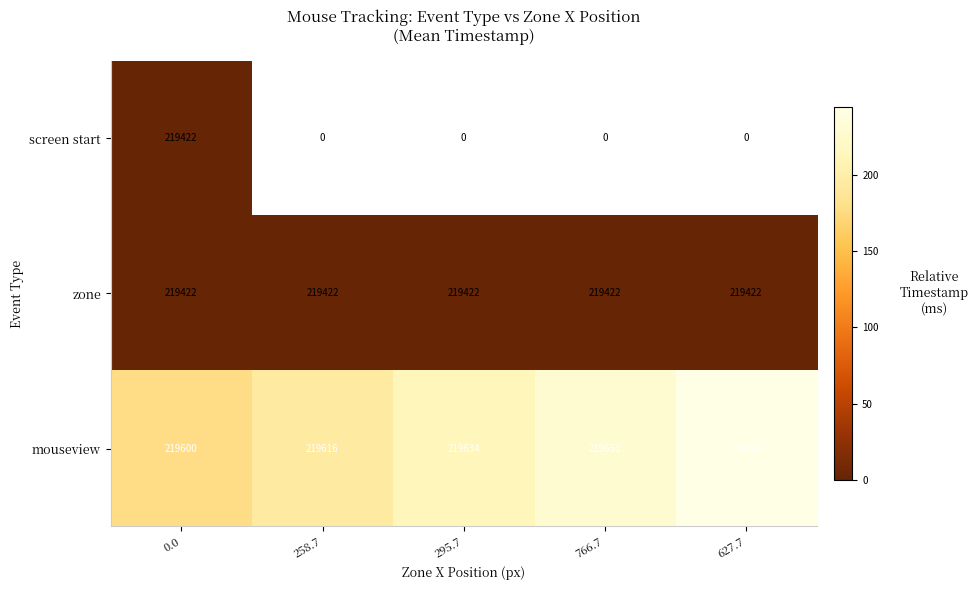

Where is mouseview nearest to the value 219633?

295.7